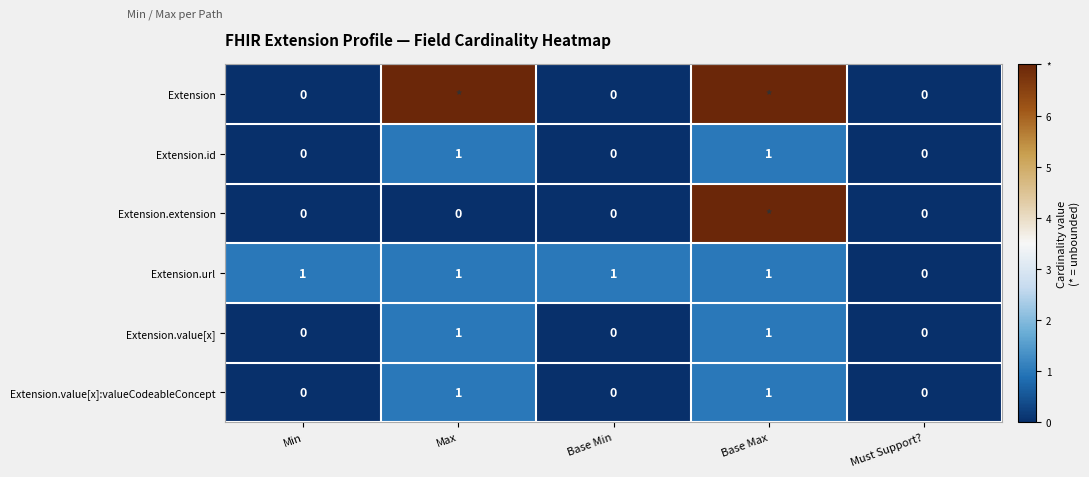

Is the value of Extension at Must Support? greater than the value of Extension.url at Base Max?

No